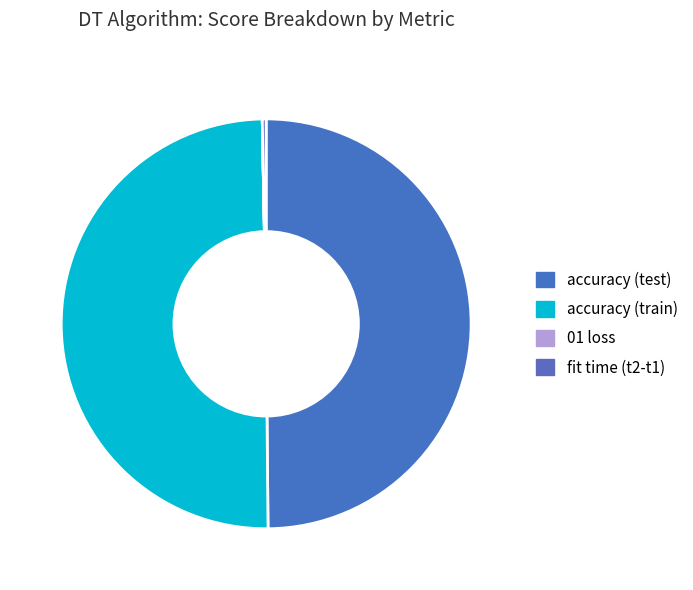

To the nearest percent, what is the average slice percentage?

25%